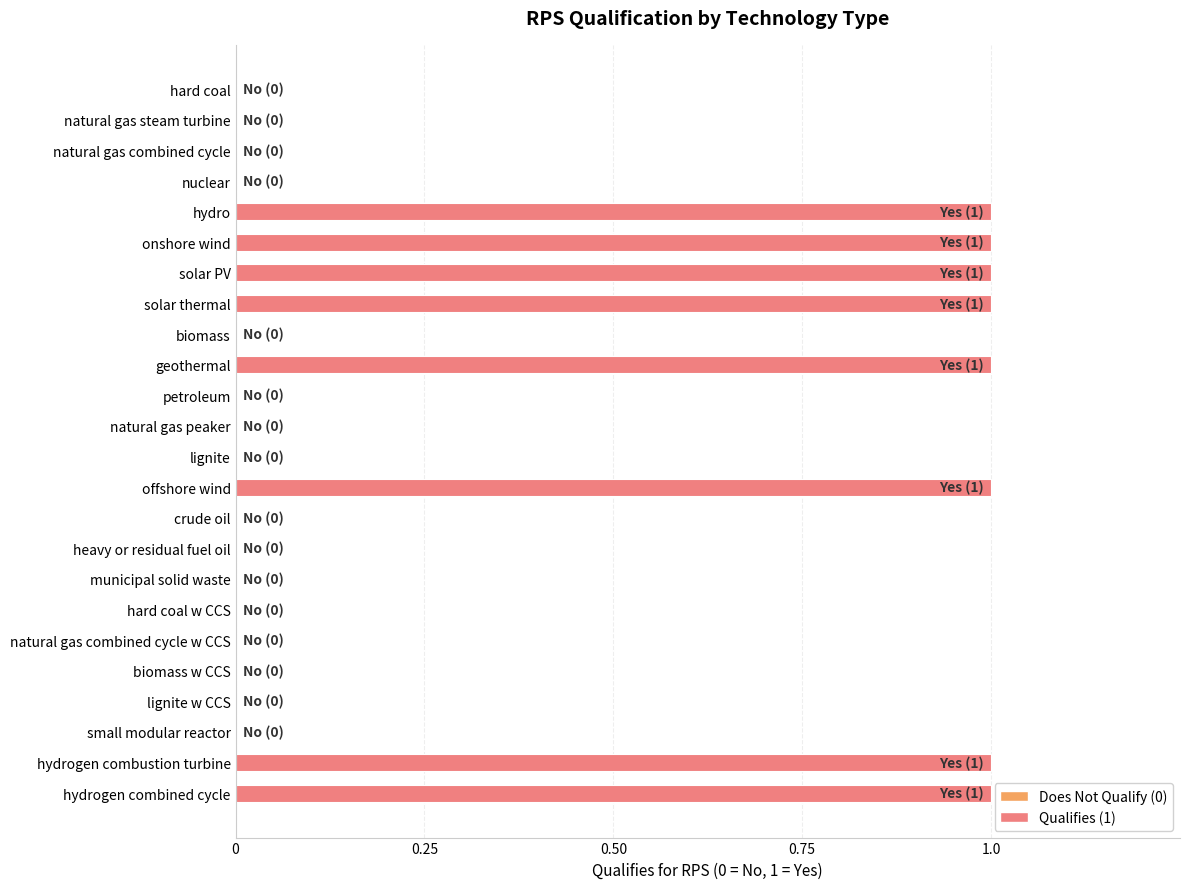

The chart shows a value of 0 at natural gas steam turbine. True or false?

True